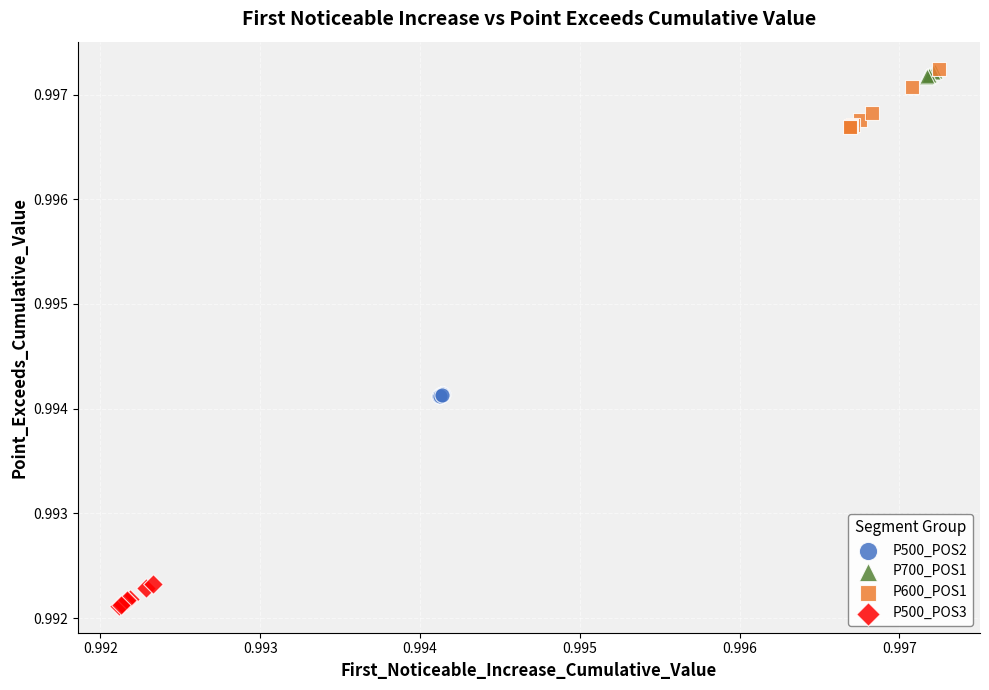

Which series reaches the minimum Y coordinate?

P500_POS3